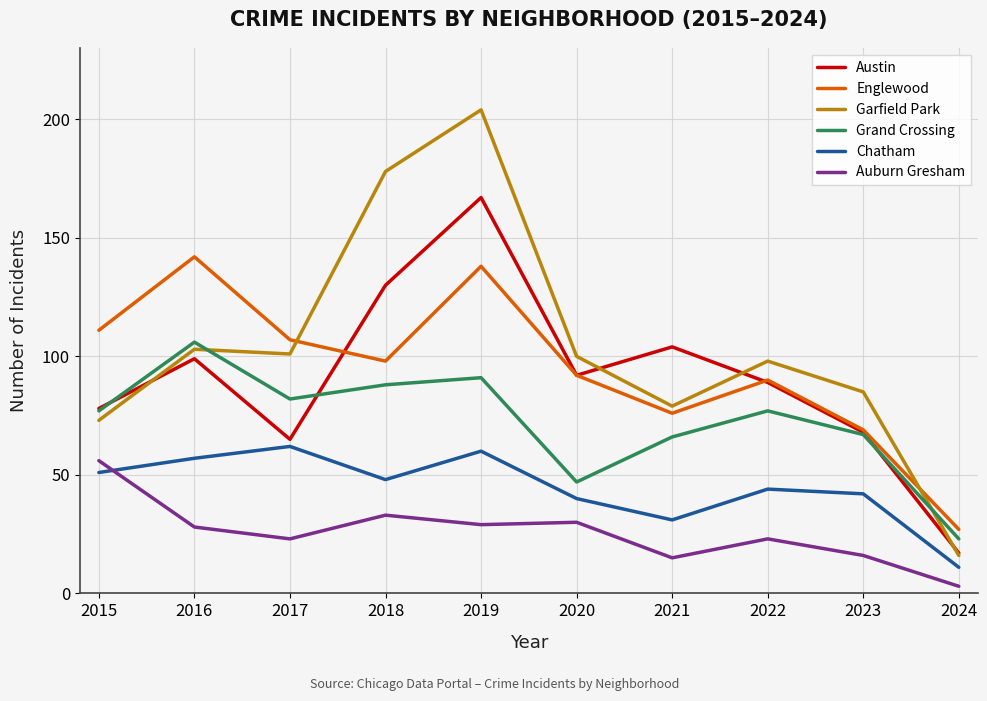

Where is Garfield Park nearest to the value 110?

2016